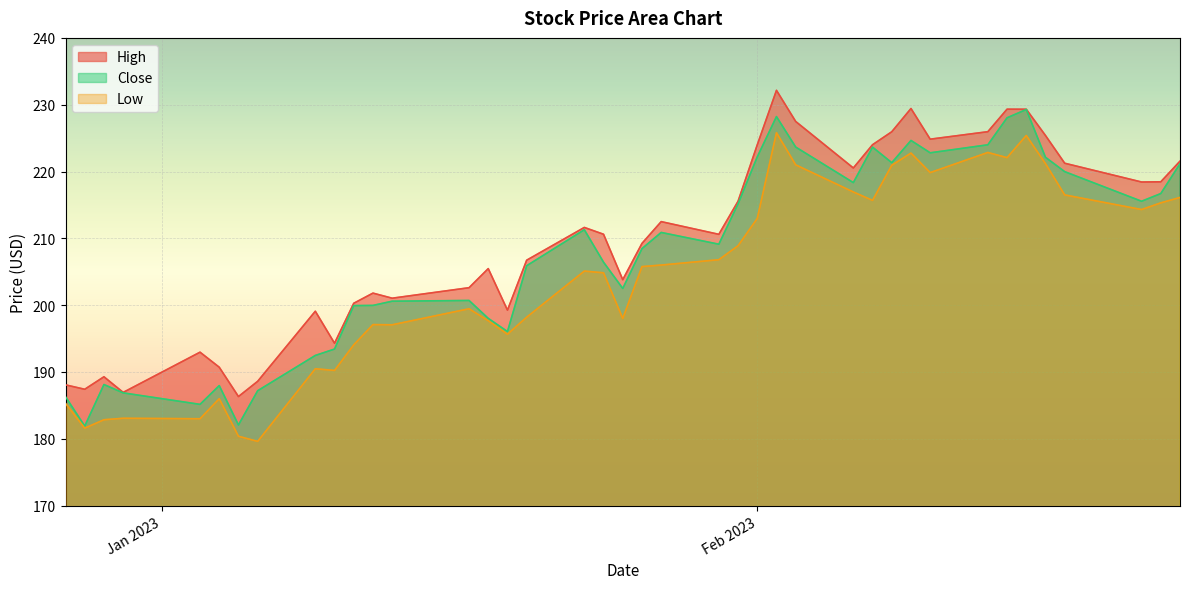

Which has a higher value, 2023-01-19 or 2023-01-17?

2023-01-17